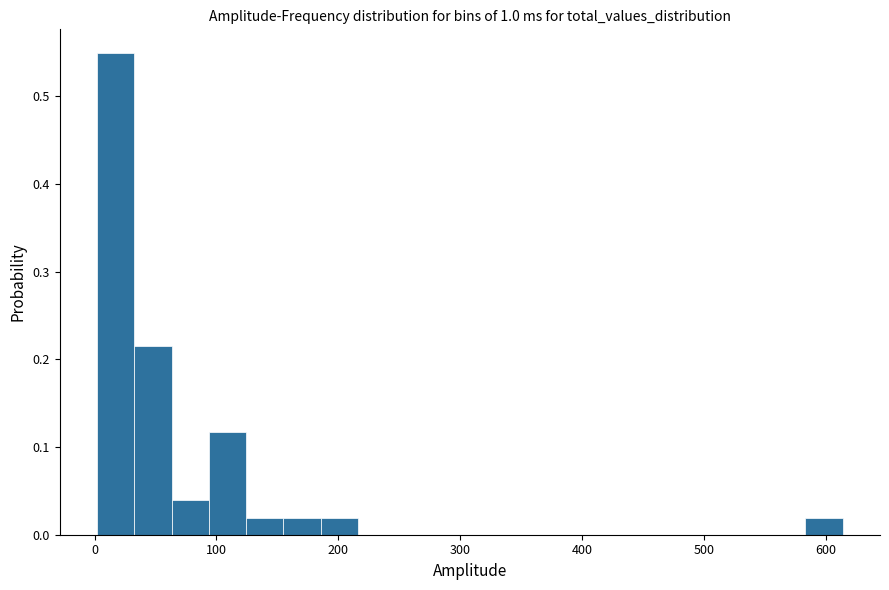

Around what value on the x-axis is the tallest bar? Give the approximate position of its centre, as read against the axis.

20